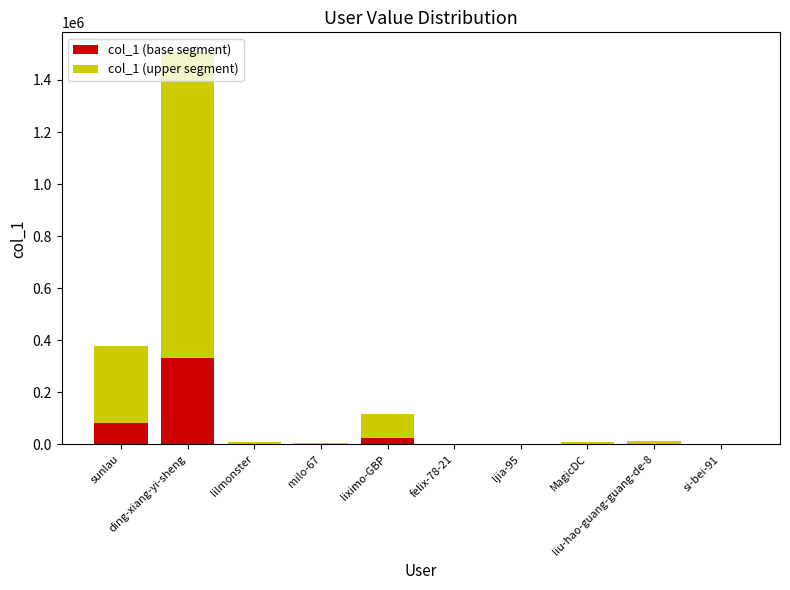

What is the maximum value for col_1 (base segment)?

331650.4